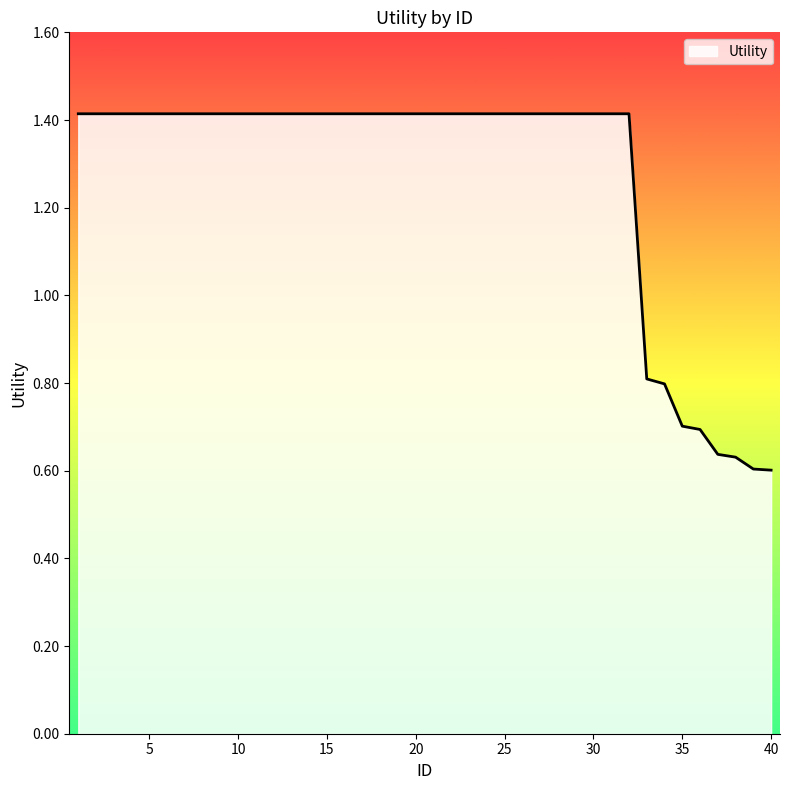

What is the maximum value shown in the chart?

1.4